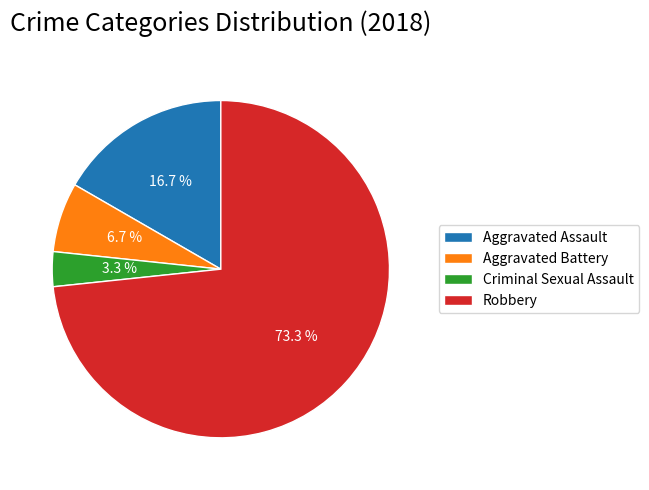

To the nearest percent, what is the difference between the Criminal Sexual Assault and Robbery slice percentages?

70%